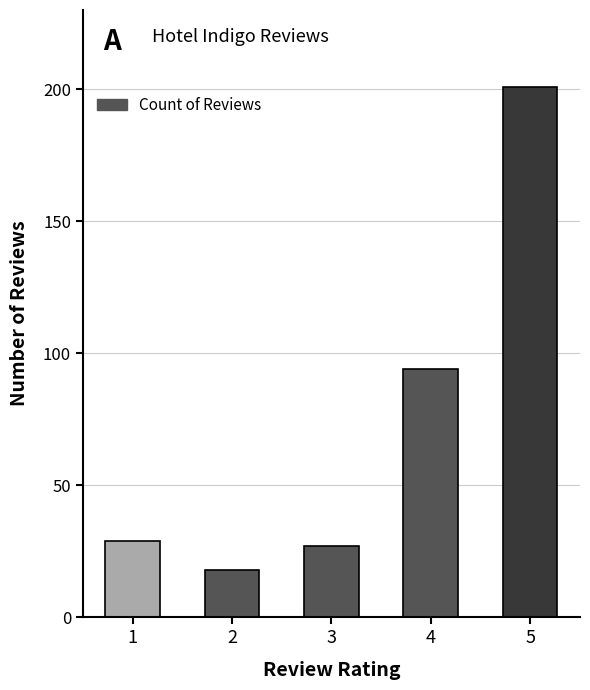

Reading left to right, list all the values displayed in this chart.

1=29	2=18	3=27	4=94	5=201